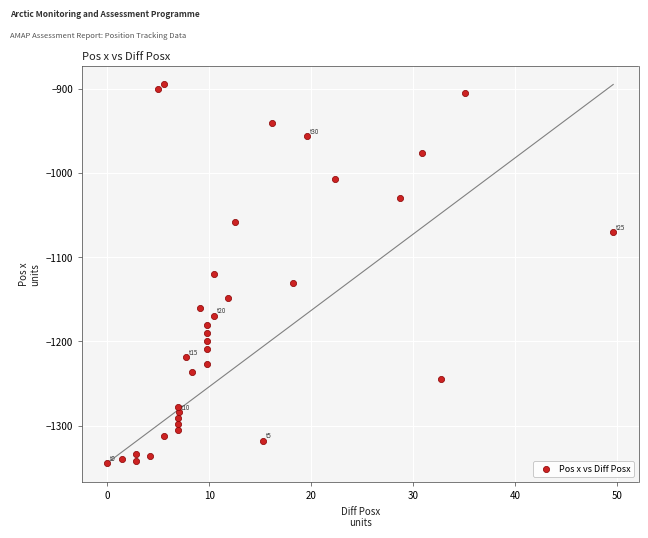

What is the range of Y values (max minus min)?

449.5